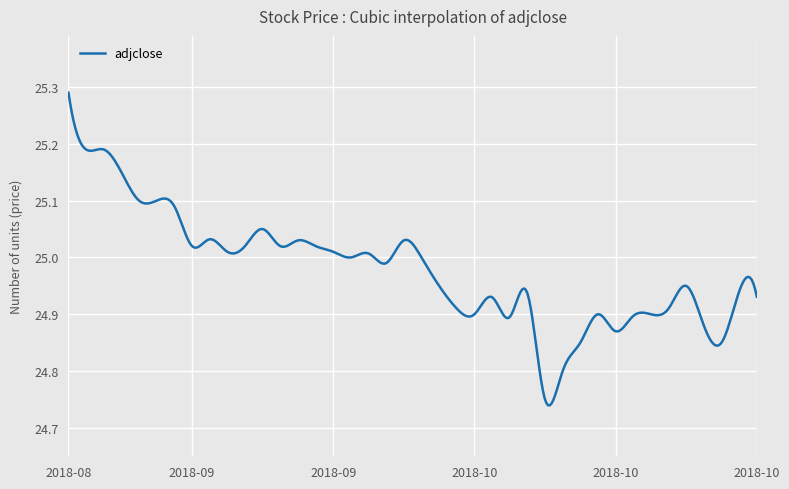

What is the difference between the maximum and minimum values?

0.6